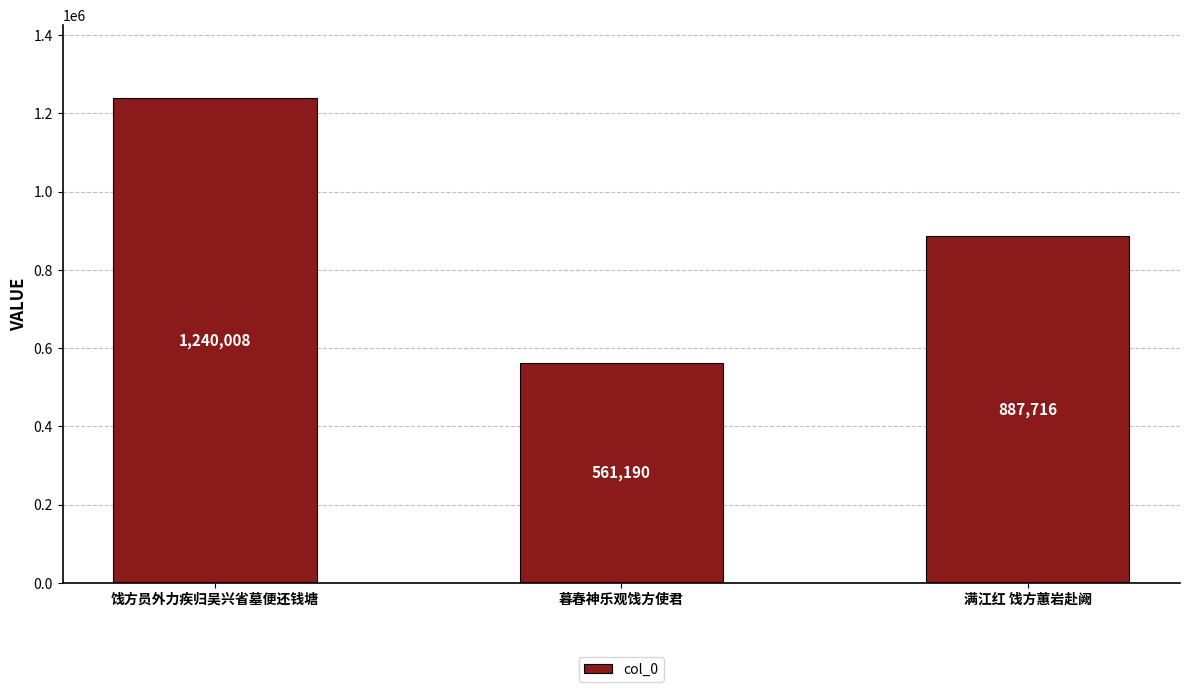

What is the average value?

896305